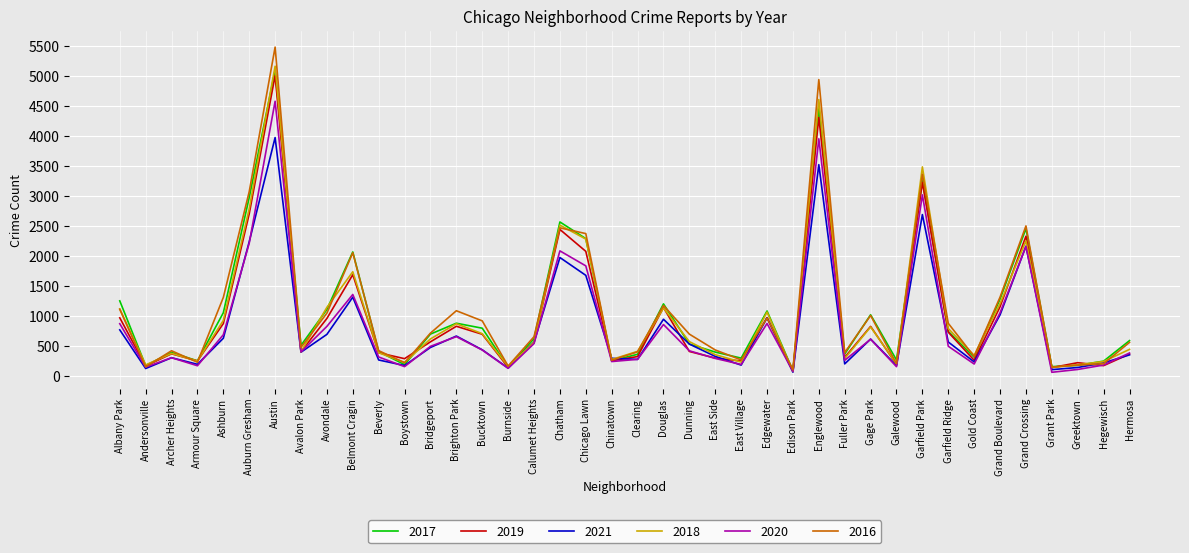

True or false: 2020 has a value of 1834 at Chicago Lawn.

True